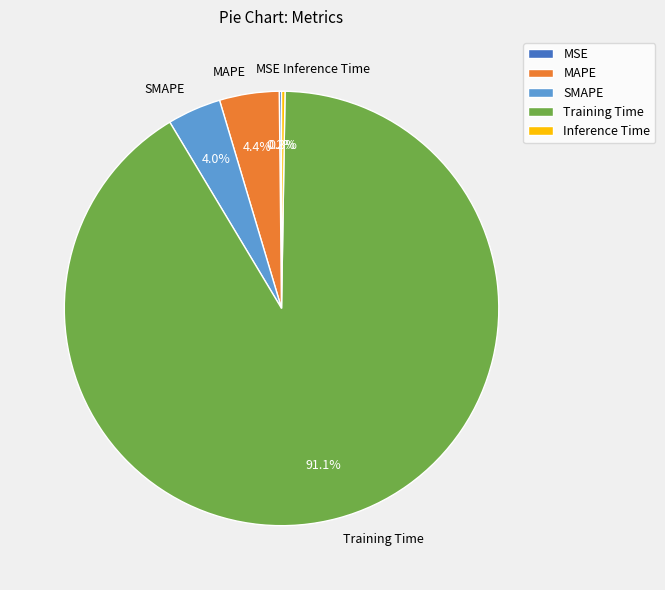

Which has a higher value, MAPE or Training Time?

Training Time